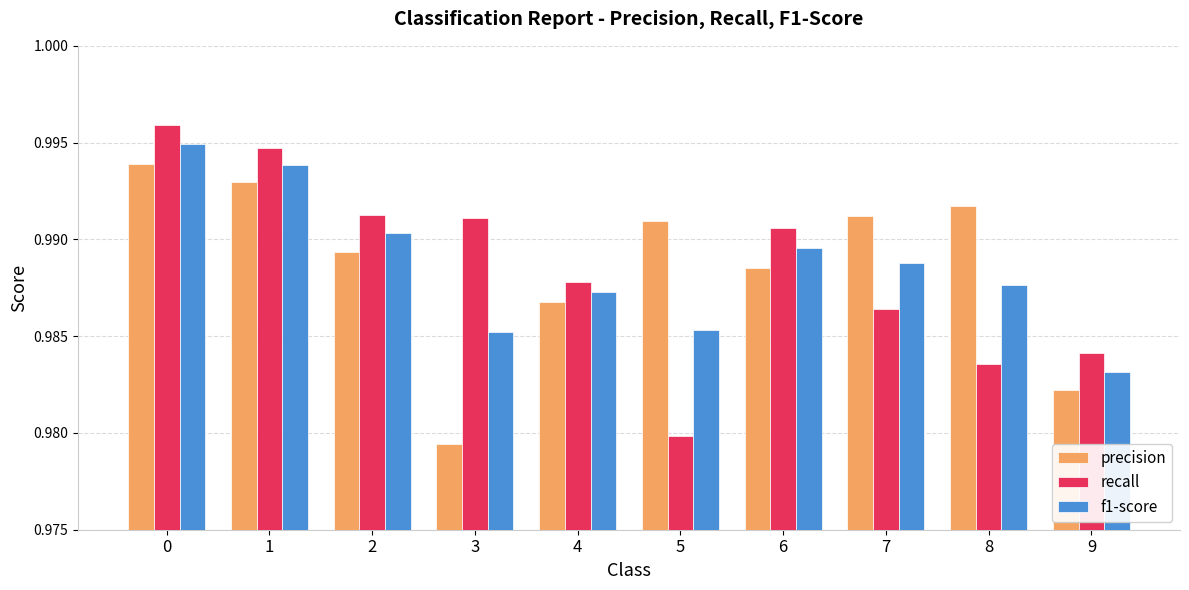

How many precision values are between 0 and 1?

10